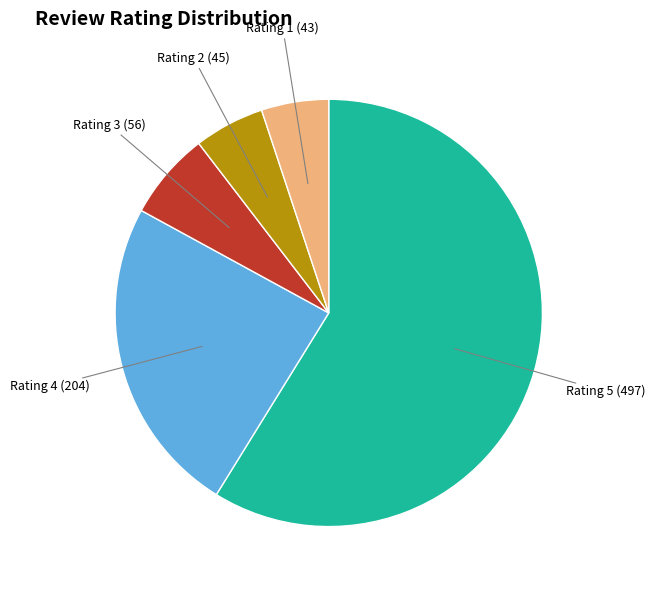

Is it true that Rating 4 is 24% of the pie?

True